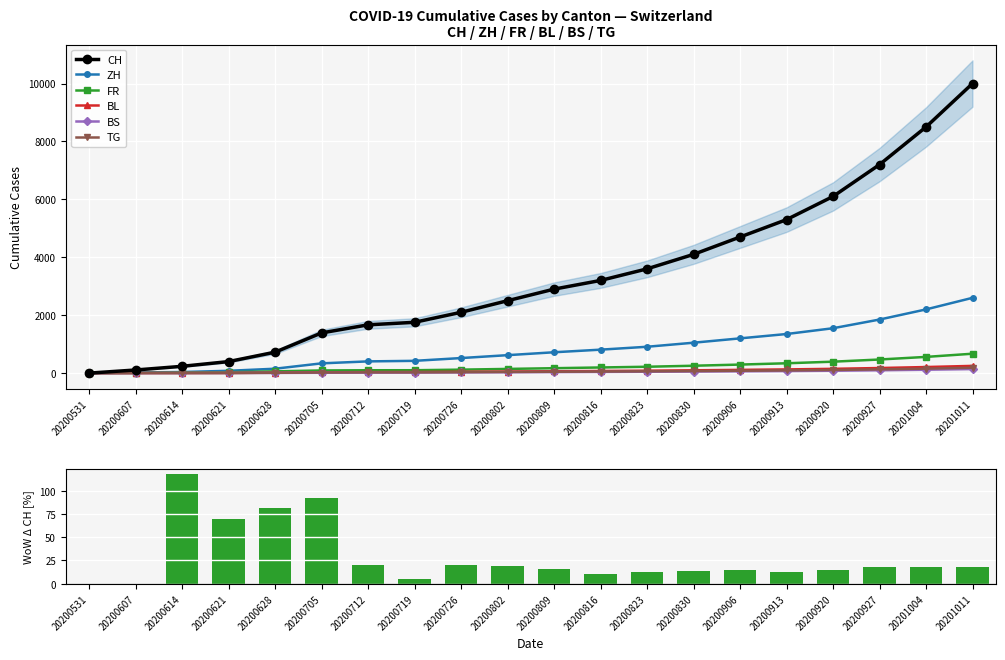

Is the value of BS at 20200531 greater than the value of CH at 20200927?

No